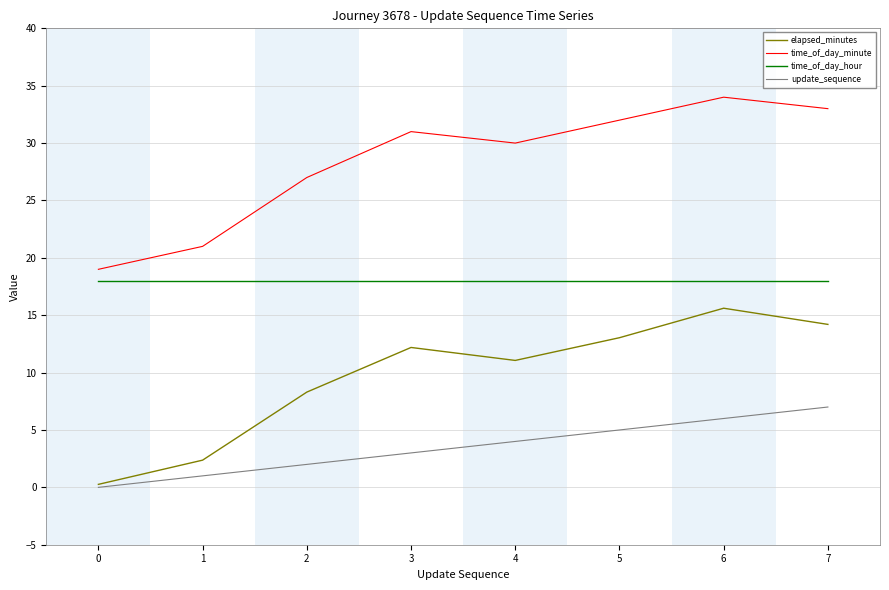

Is the value of elapsed_minutes at 5 greater than the value of update_sequence at 0?

Yes